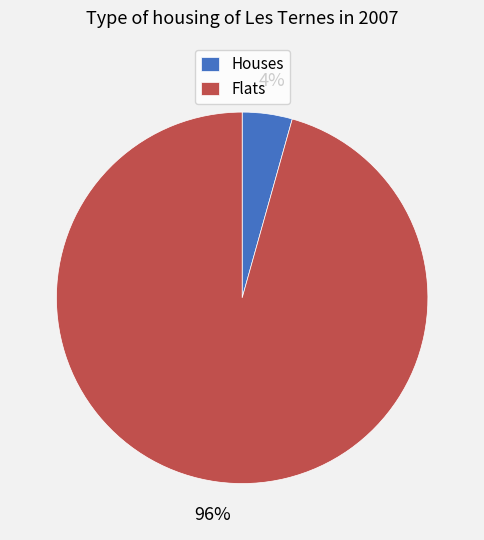

Which category has the biggest portion of the pie?

Flats